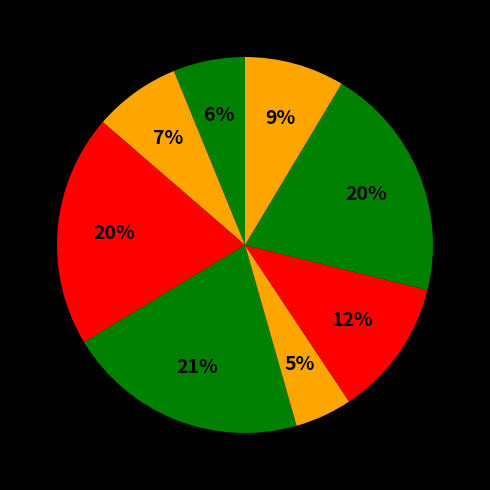

How many slices are in this pie chart?

8